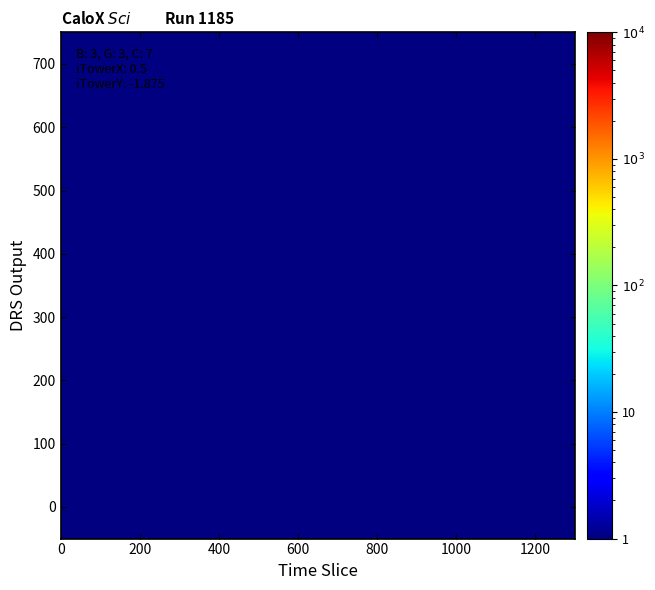

How many distinct data groups are displayed?

39